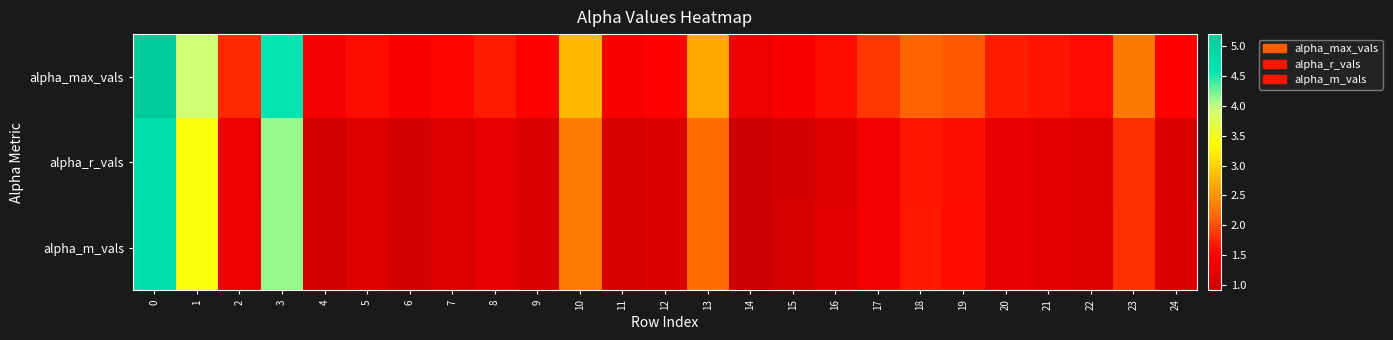

Reading right to left, transcribe all the data shown in this chart.

alpha_max_vals: 24=1.5	23=2.3	22=1.6	21=1.7	20=1.7	19=2.1	18=2.1	17=1.9	16=1.6	15=1.4	14=1.3	13=2.7	12=1.5	11=1.4	10=2.8	9=1.5	8=1.7	7=1.6	6=1.4	5=1.6	4=1.4	3=4.6	2=1.8	1=3.9	0=5.2
alpha_r_vals: 24=1.1	23=1.8	22=1.2	21=1.2	20=1.3	19=1.6	18=1.7	17=1.4	16=1.2	15=1.0	14=0.9	13=2.2	12=1.1	11=1.0	10=2.3	9=1.1	8=1.2	7=1.1	6=1.0	5=1.2	4=1.0	3=4.1	2=1.3	1=3.4	0=4.7
alpha_m_vals: 24=1.1	23=1.8	22=1.1	21=1.2	20=1.3	19=1.6	18=1.7	17=1.4	16=1.2	15=1.0	14=0.9	13=2.2	12=1.1	11=1.0	10=2.3	9=1.1	8=1.2	7=1.1	6=1.0	5=1.2	4=1.0	3=4.1	2=1.3	1=3.4	0=4.7